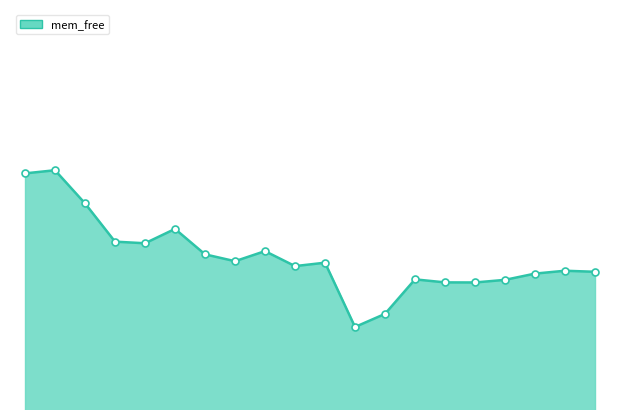

Does the chart have visible grid lines?

No